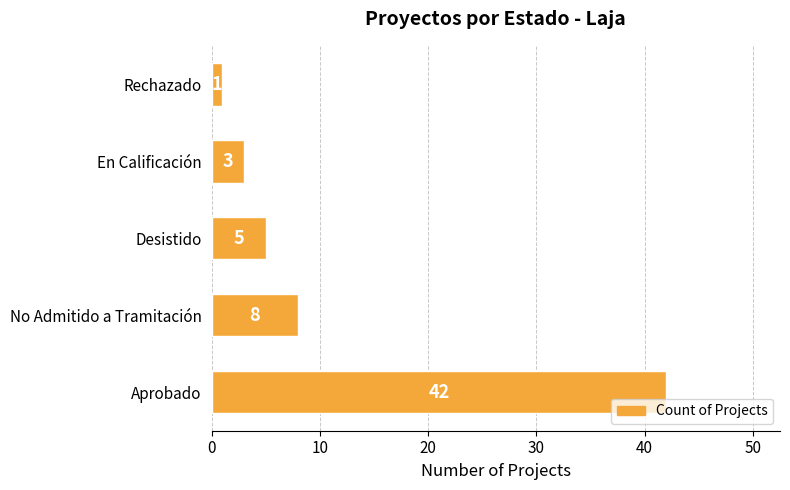

What is the difference between the second highest and second lowest values?

5